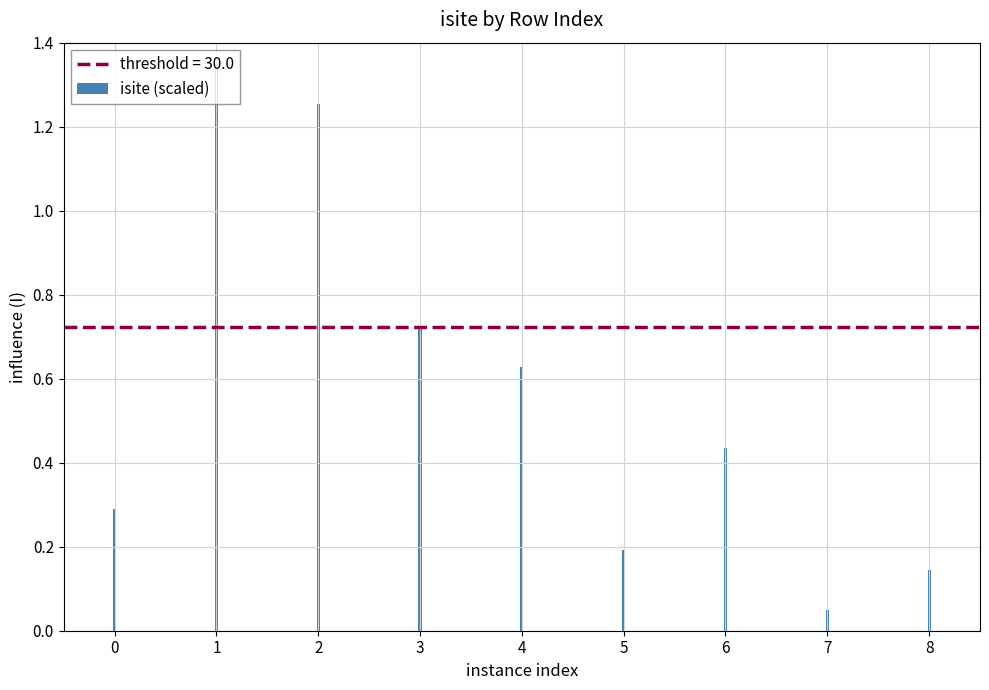

What is the value of the 1st bar from the left?

0.3